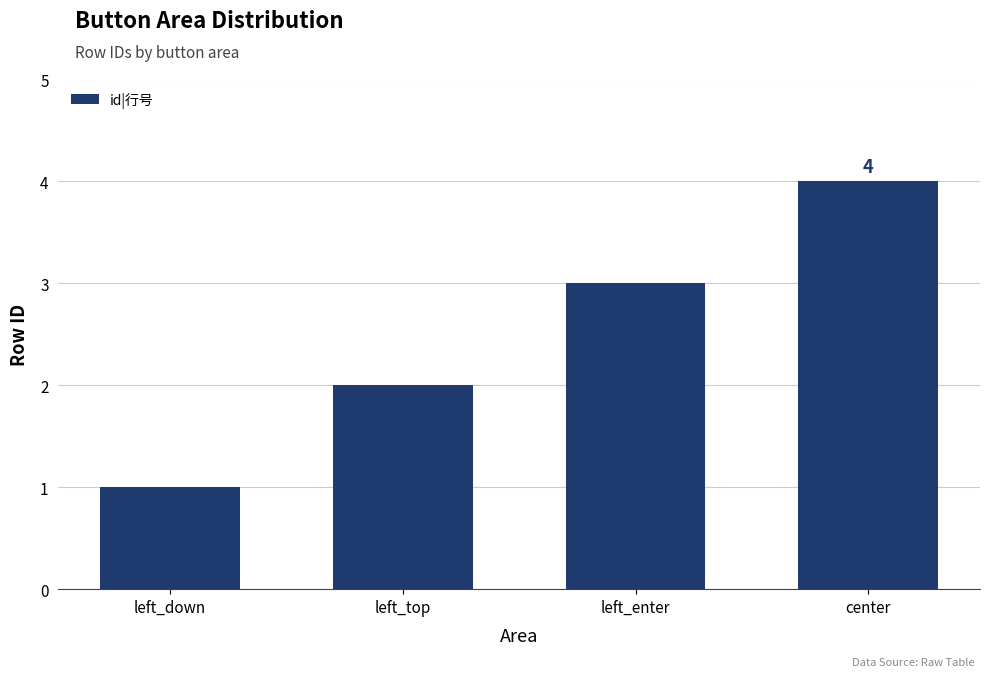

True or false: the data shows 4 at center.

True